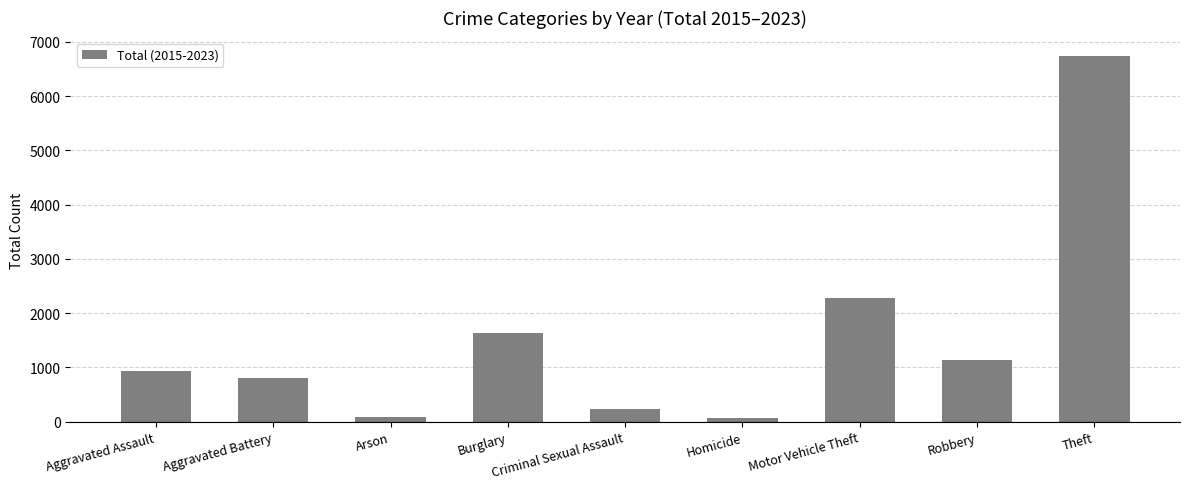

What is the average value?

1543